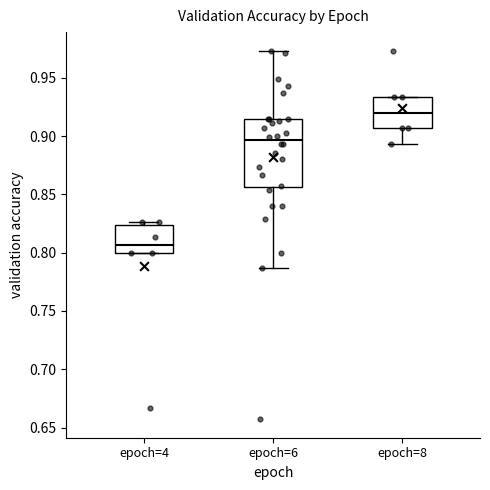

Where is the upper edge of the box for epoch=8 on the y-axis? The values are not printed on the chart, so give them approximately, as read against the axis.

0.935